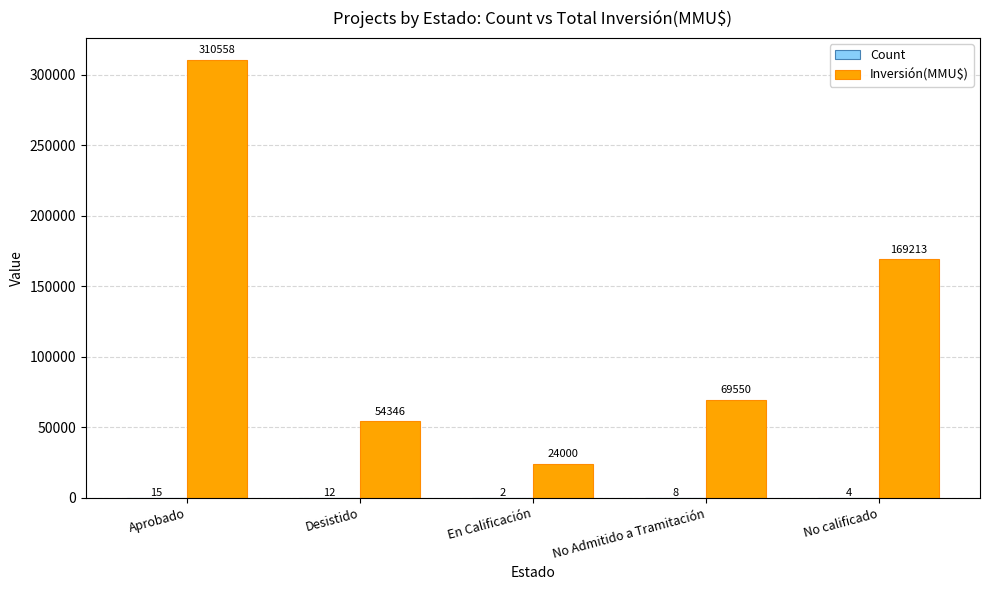

Is it true that Inversión(MMU$) equals 69550 at No Admitido a Tramitación?

True